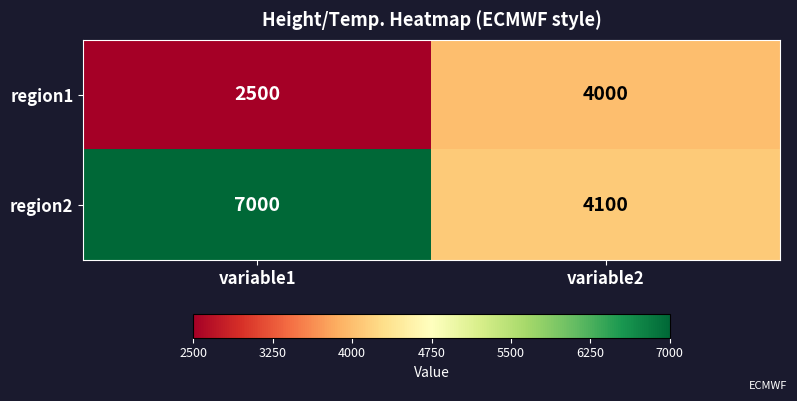

What is the difference between the maximum and minimum values in the region1 series?

1500